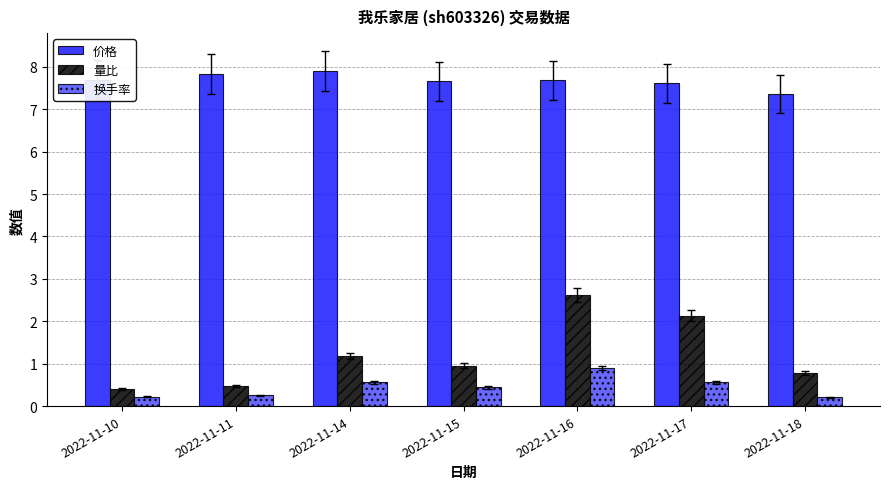

Count the number of categories in the chart.

7